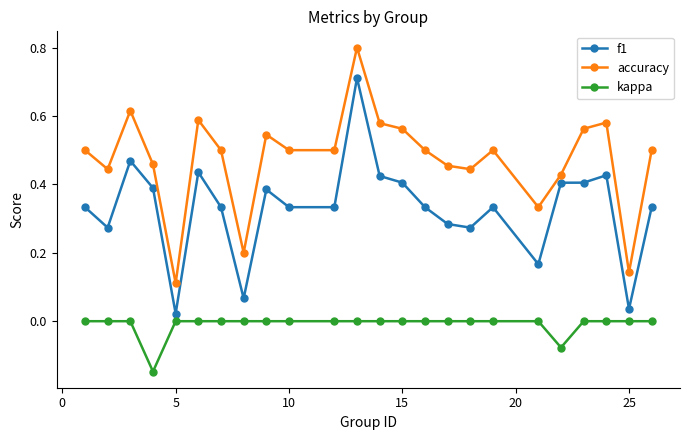

What is the greatest value displayed?

0.8